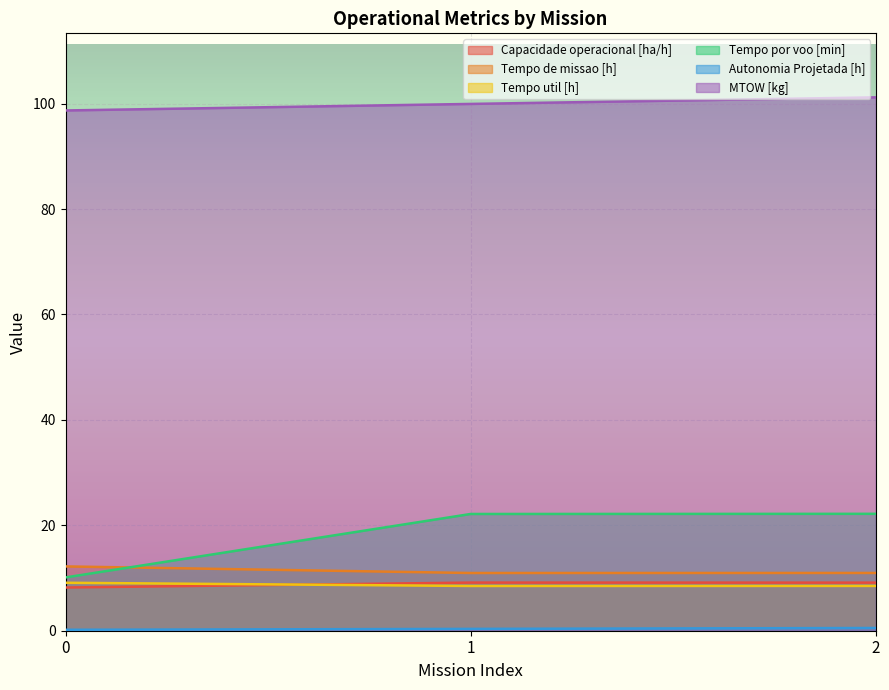

Reading left to right, transcribe all the data shown in this chart.

Capacidade operacional [ha/h]: 0=8.2	1=9.1	2=9.1
Tempo de missao [h]: 0=12.2	1=10.9	2=11.0
Tempo util [h]: 0=9.1	1=8.5	2=8.5
Tempo por voo [min]: 0=10.1	1=22.1	2=22.2
Autonomia Projetada [h]: 0=0.2	1=0.3	2=0.5
MTOW [kg]: 0=98.7	1=100.0	2=101.2